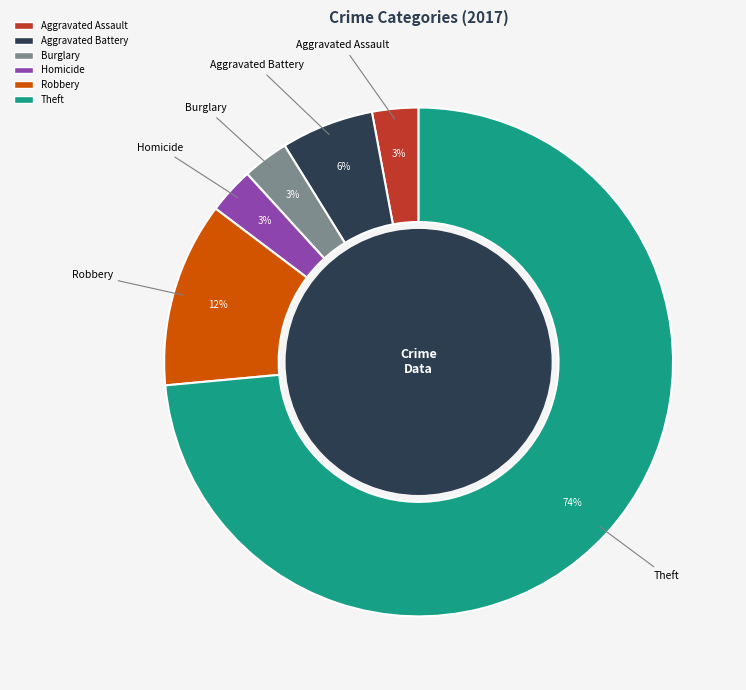

Is there any slice that represents more than half of the pie?

Yes